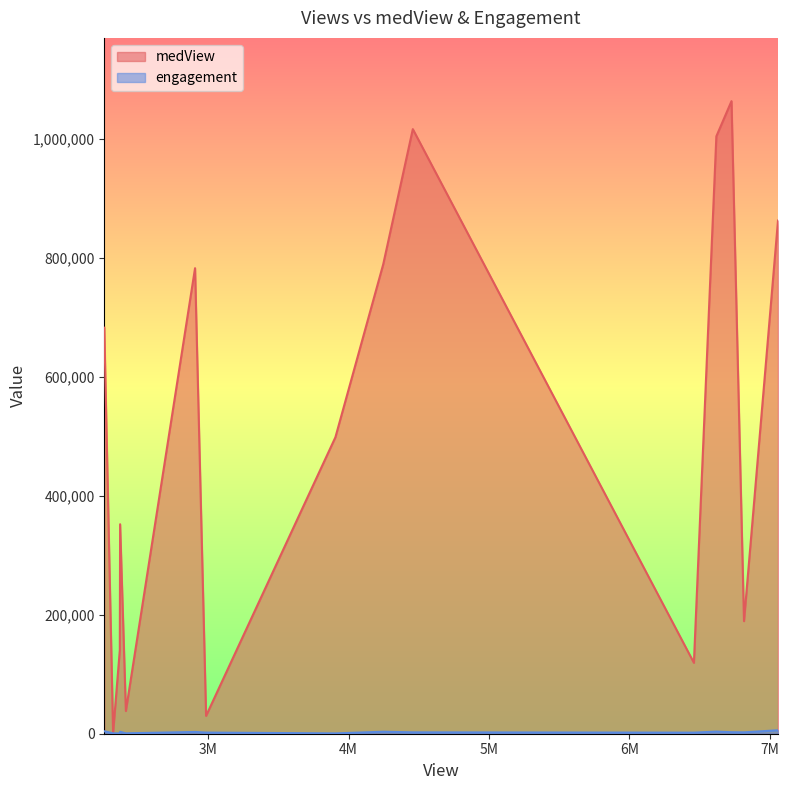

Rank the series by their maximum value, from lowest to highest.

engagement, medView